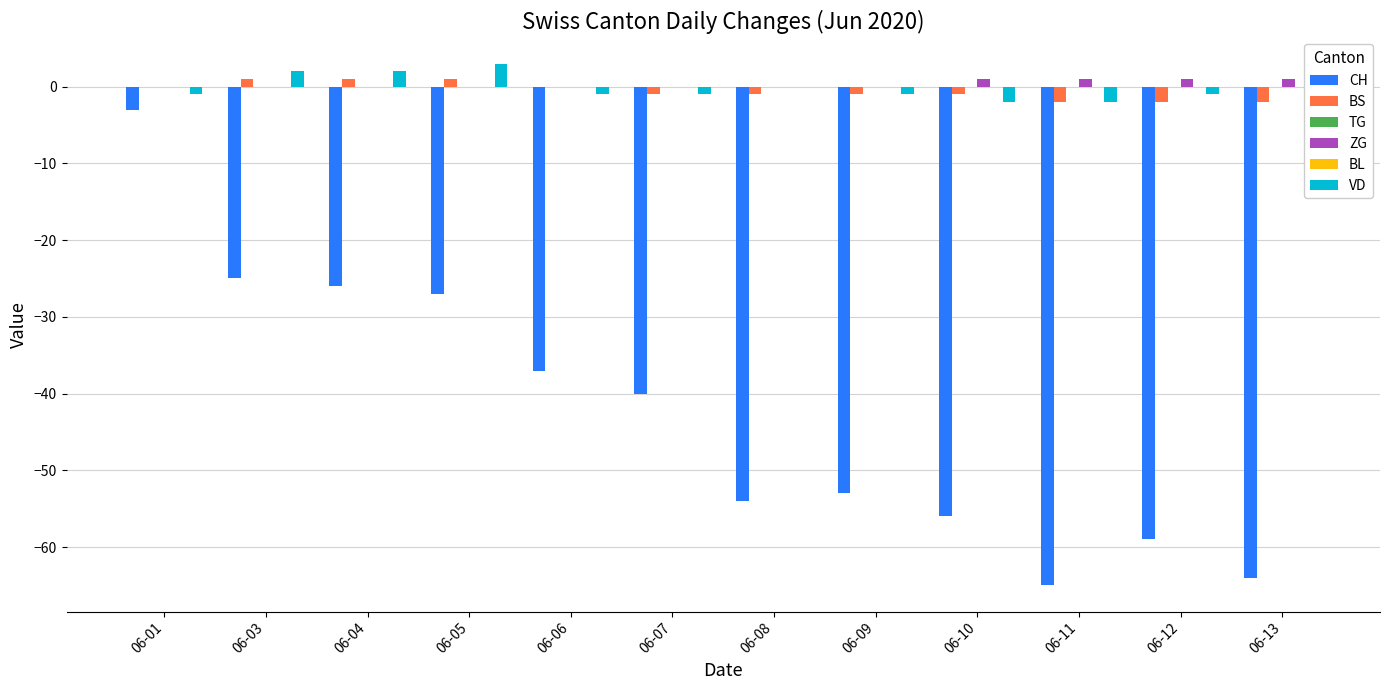

What is the maximum value shown in the chart?

3